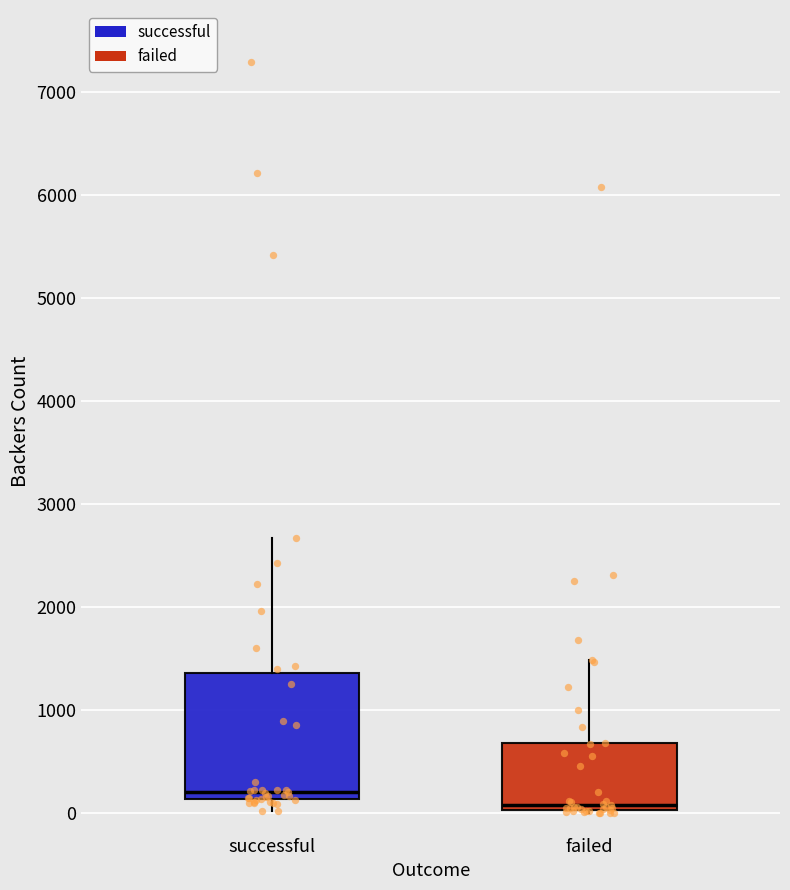

Which box is the tallest, from its lower edge to its upper edge?

successful